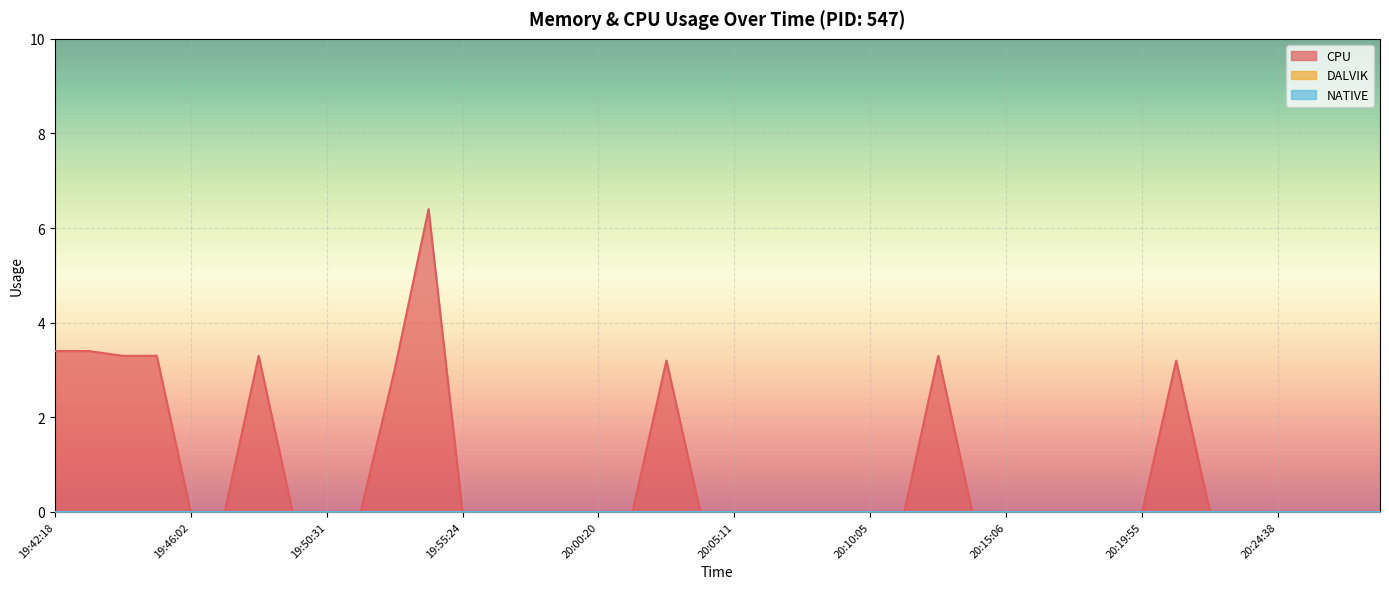

True or false: CPU and NATIVE cross at least once.

False